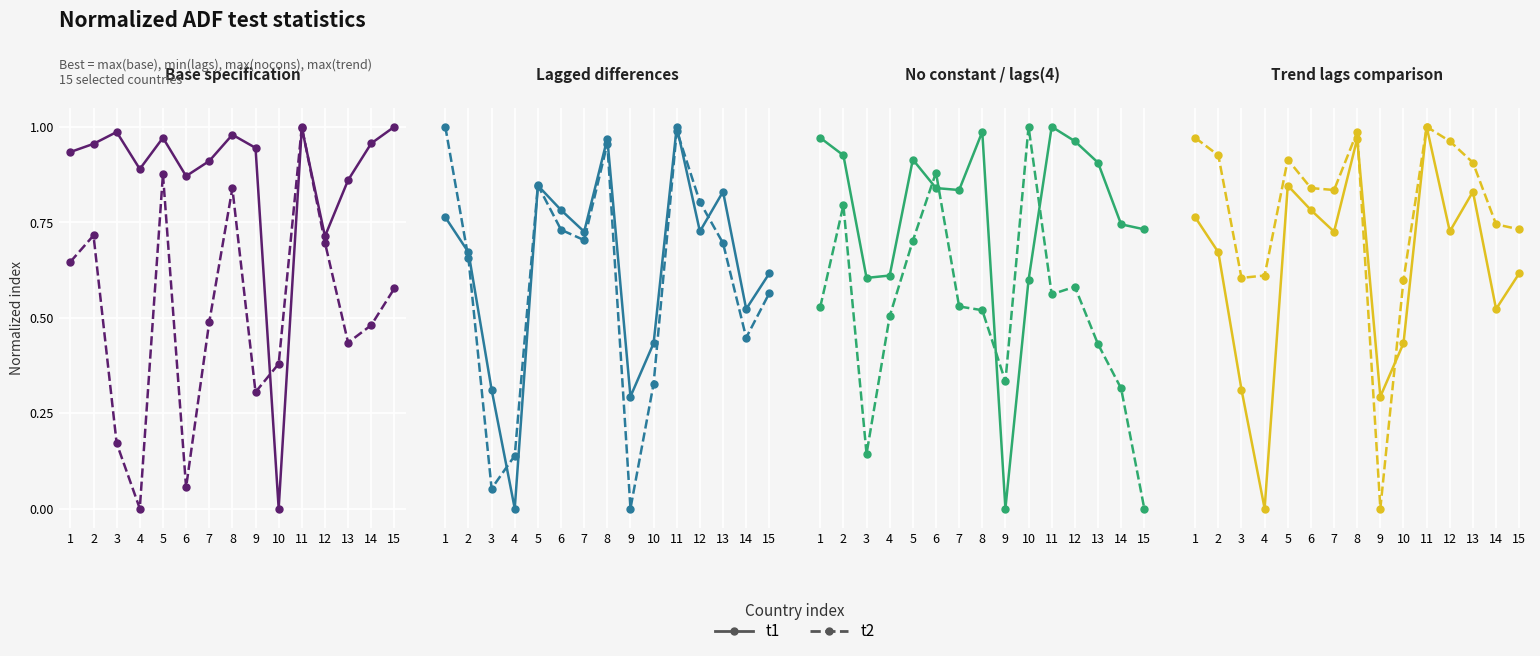

Does the chart display data point markers on the line(s)?

Yes